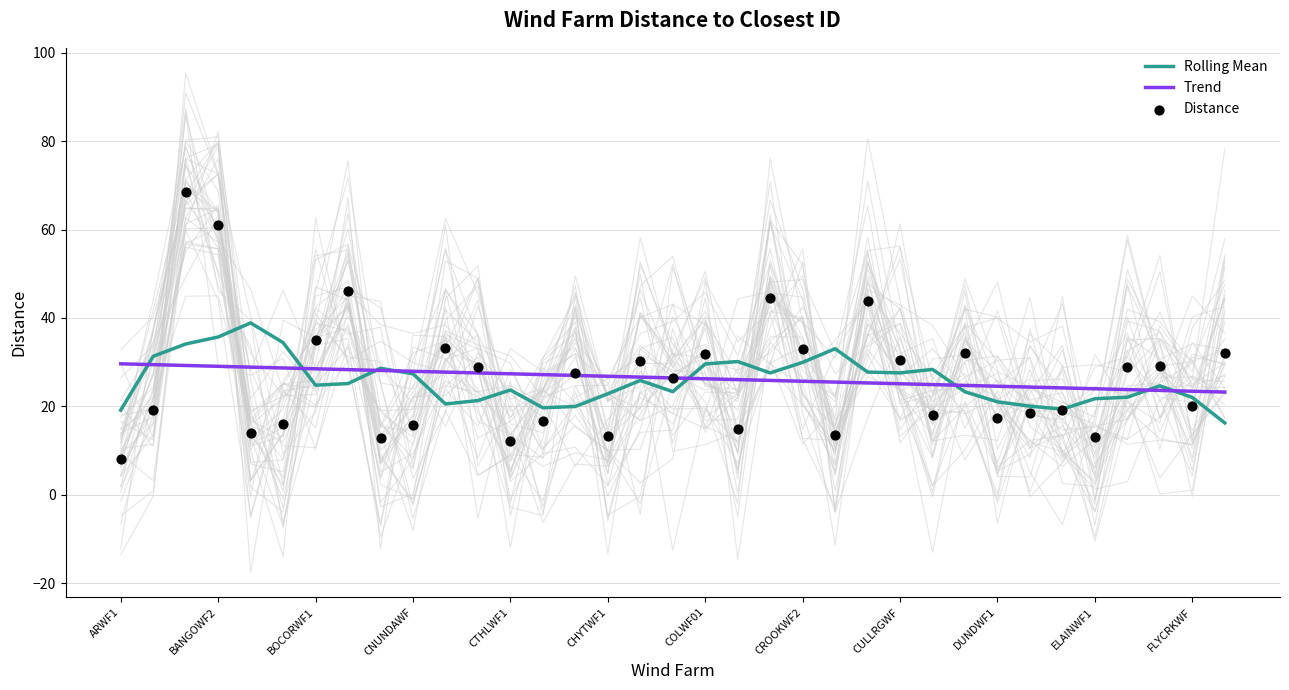

Which series has the widest spread of Y values?

Distance